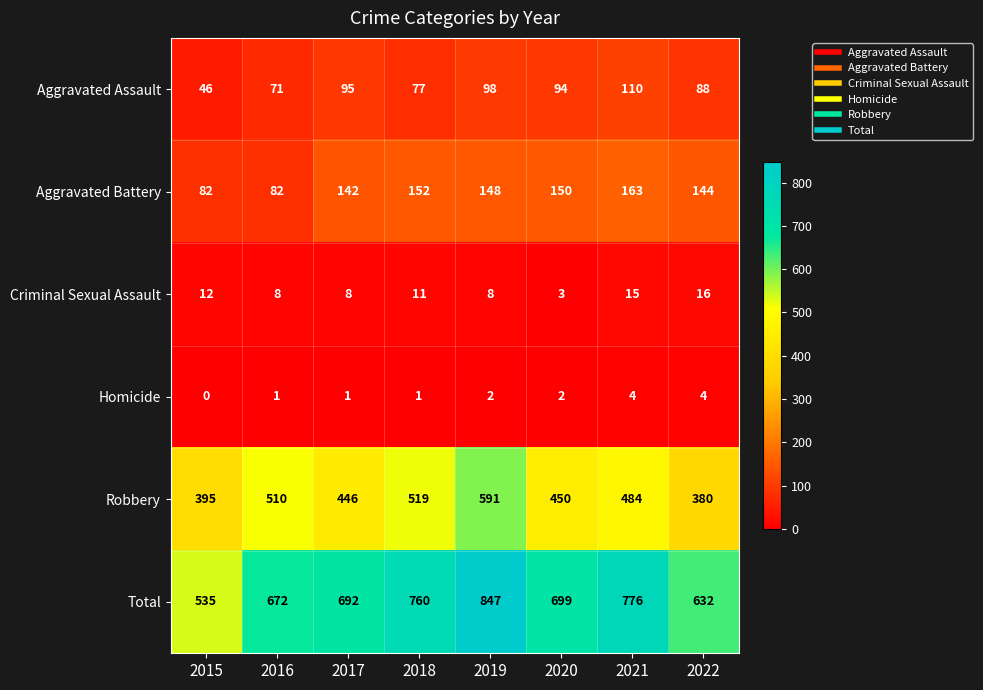

Which category has the highest value in the Total series?

2019